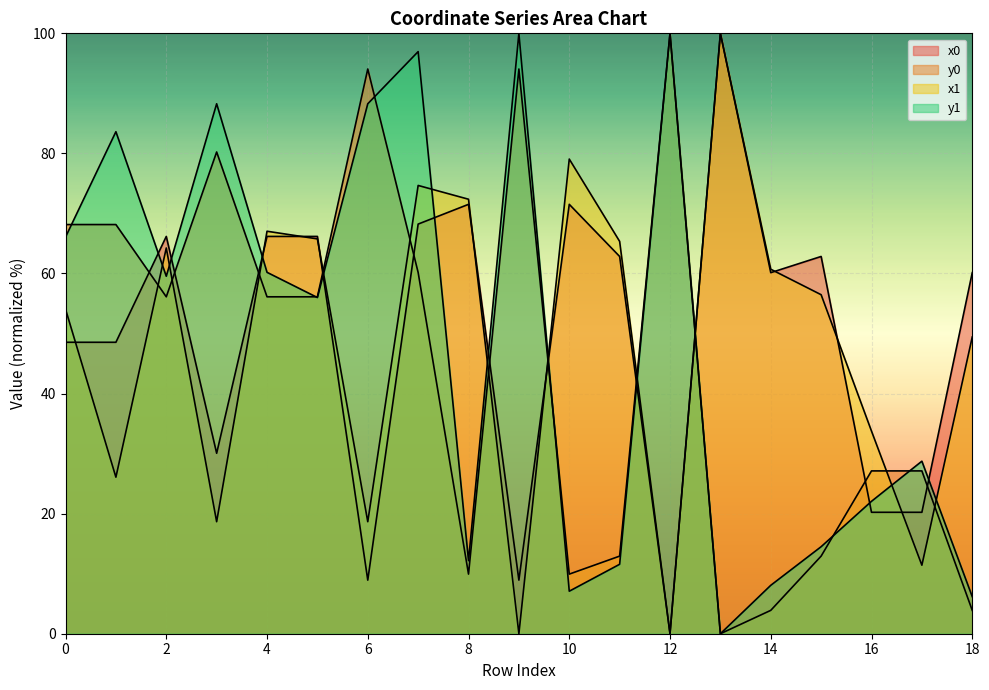

At which category is the sum across all series the highest?

7